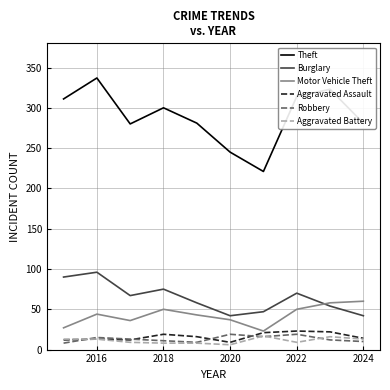

What is the highest value of the Aggravated Battery series?

17